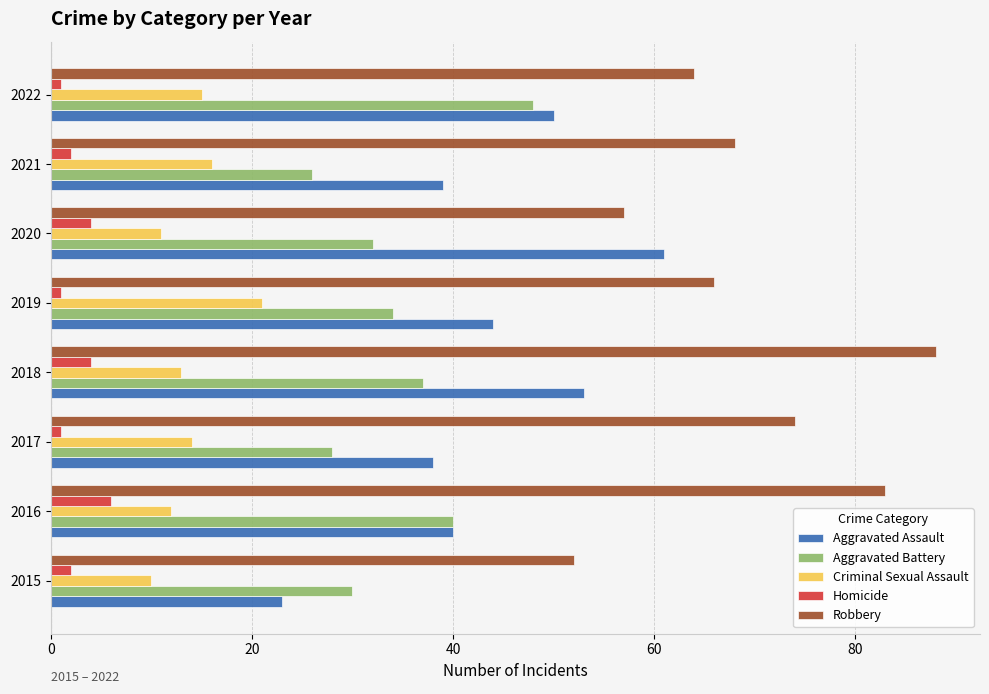

What is the minimum value shown in the chart?

1